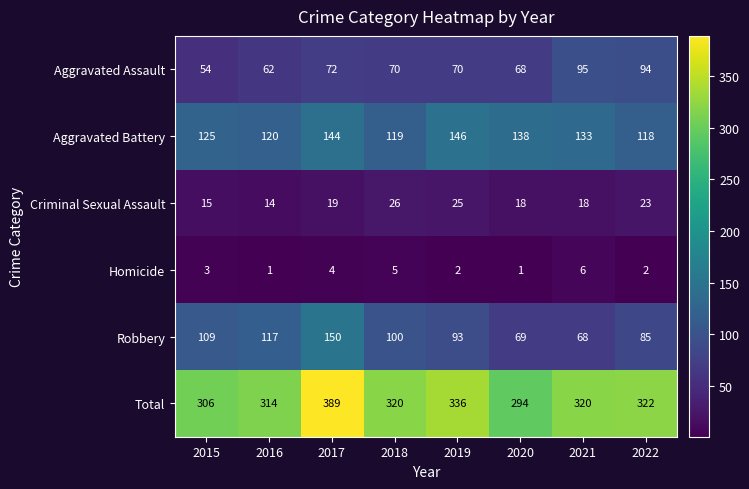

The Criminal Sexual Assault series shows 24 at 2016. True or false?

False